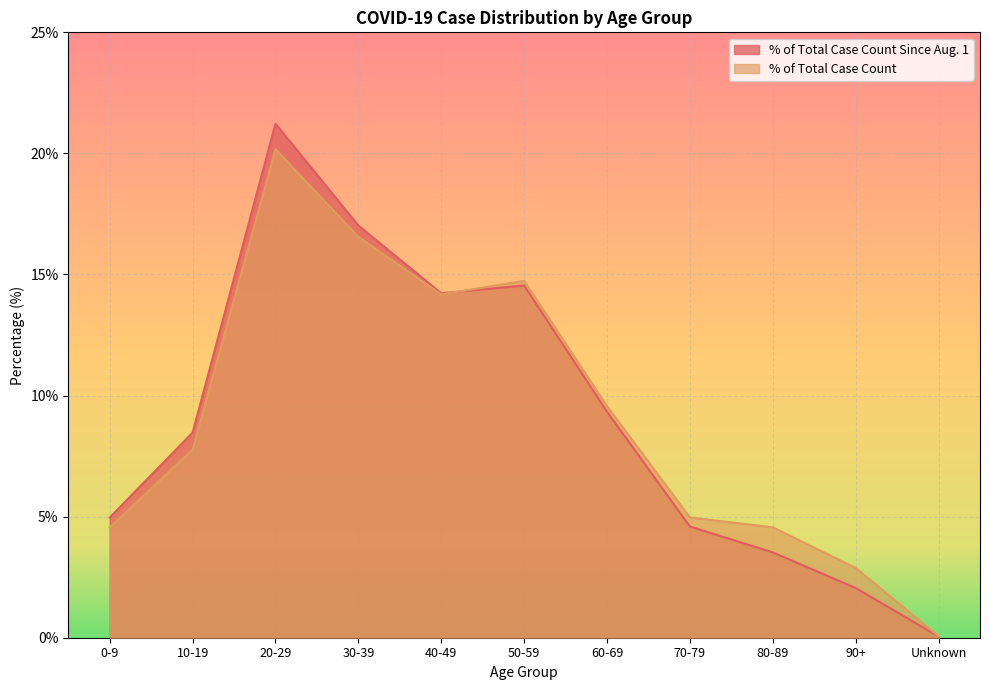

List the series in order of their overall mean, highest first.

% of Total Case Count Since Aug. 1, % of Total Case Count